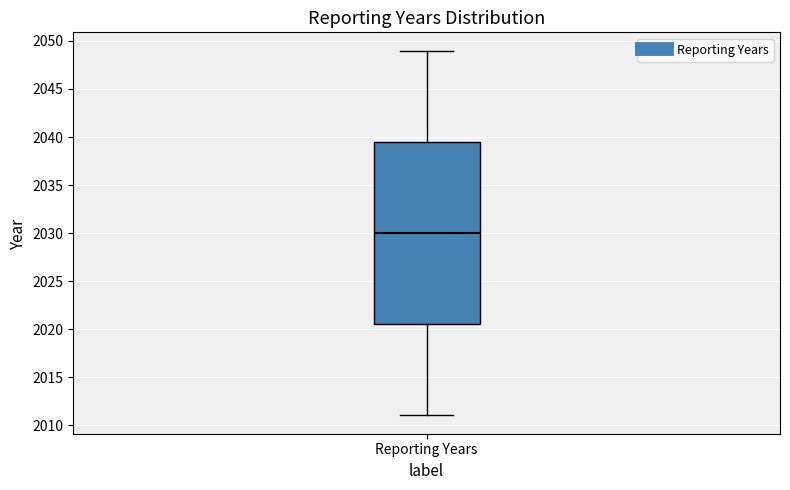

Transcribe this box plot: give where the median line is, the range the box spans, and where the two whiskers end, as read against the y-axis. The values are not printed on the chart, so give them approximately, as read against the axis.

median 2030.0, box 2020.5 to 2039.5, whiskers 2011.0 to 2049.0